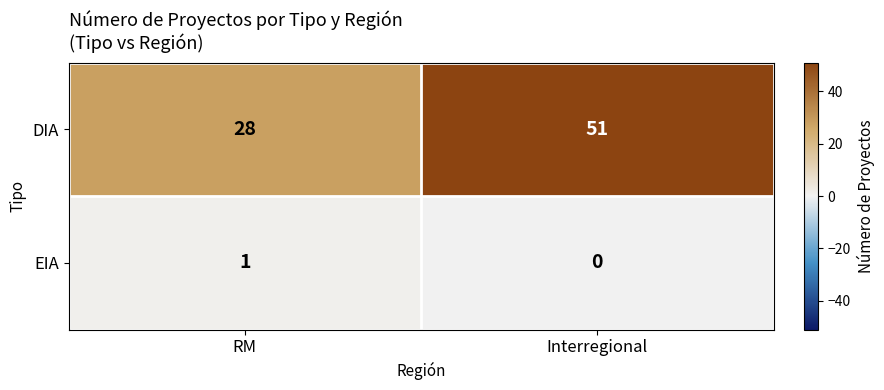

Reading left to right, transcribe all the data shown in this chart.

DIA: 28	51
EIA: 1	0